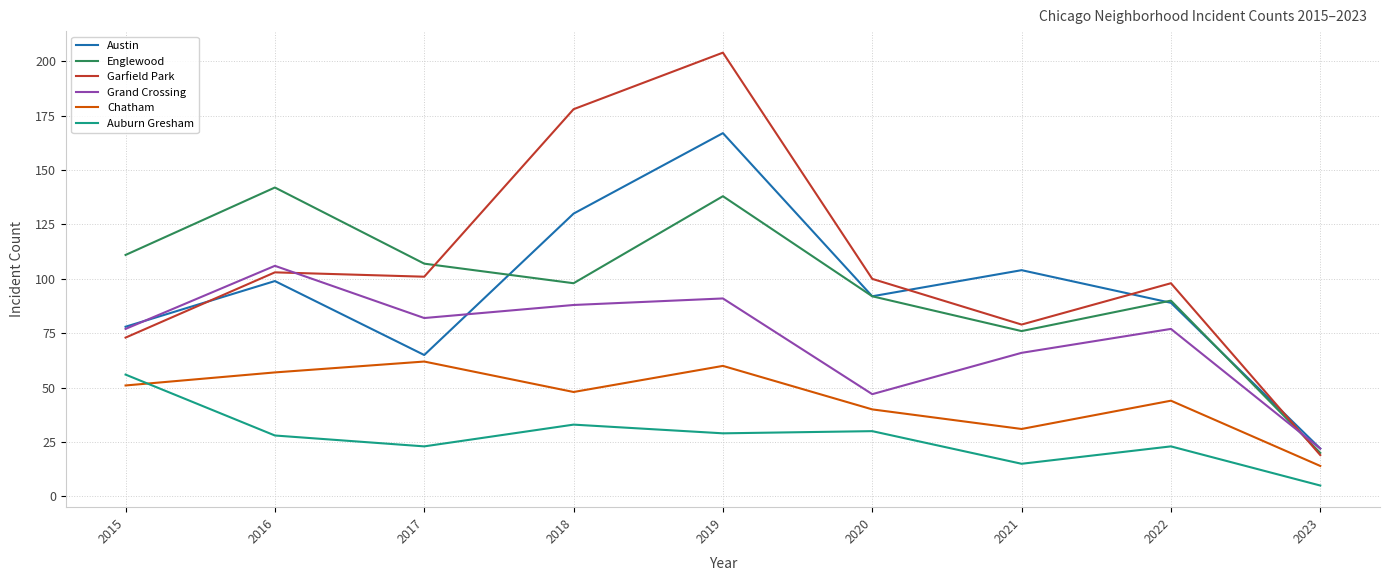

The value of Austin at 2016 is 46. True or false?

False